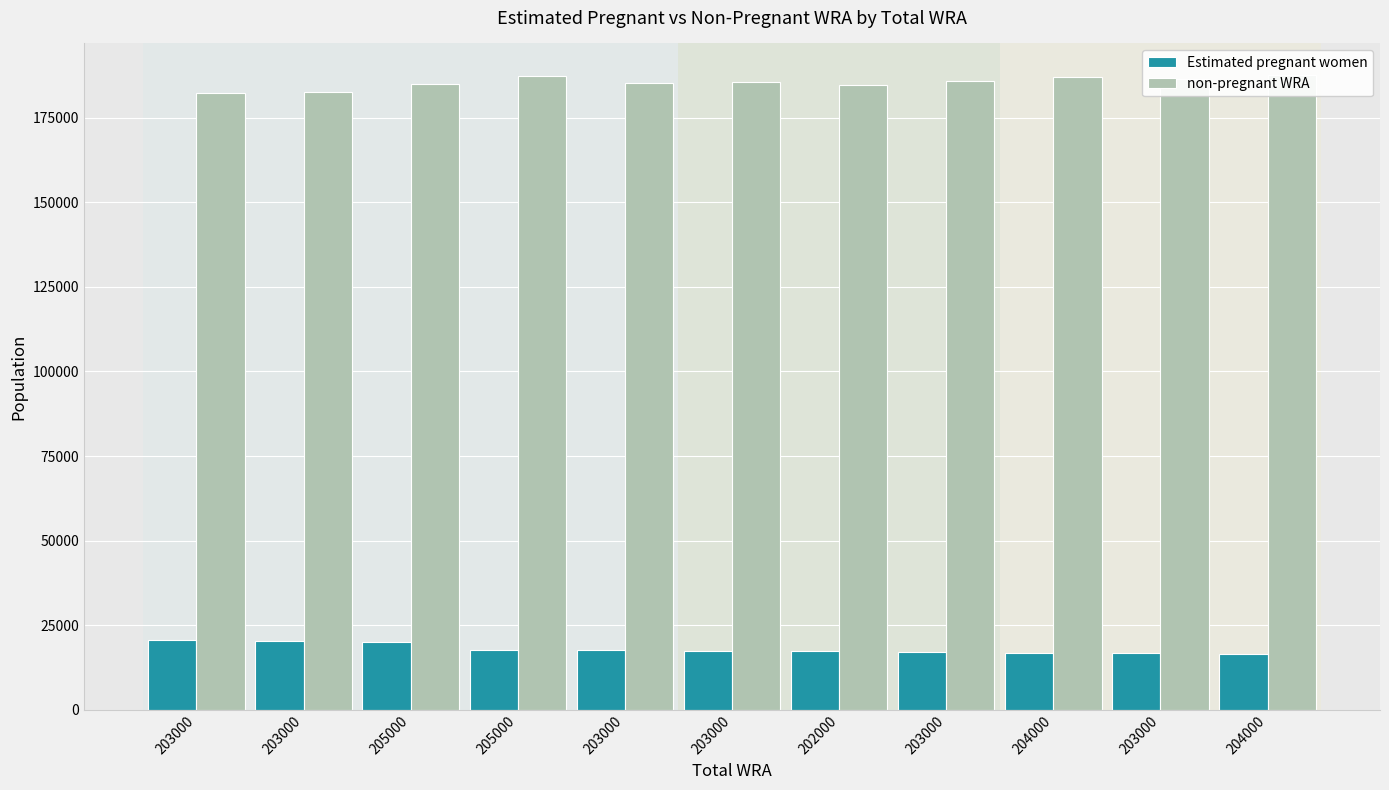

The Estimated pregnant women series shows 20016.7 at 205000. True or false?

True